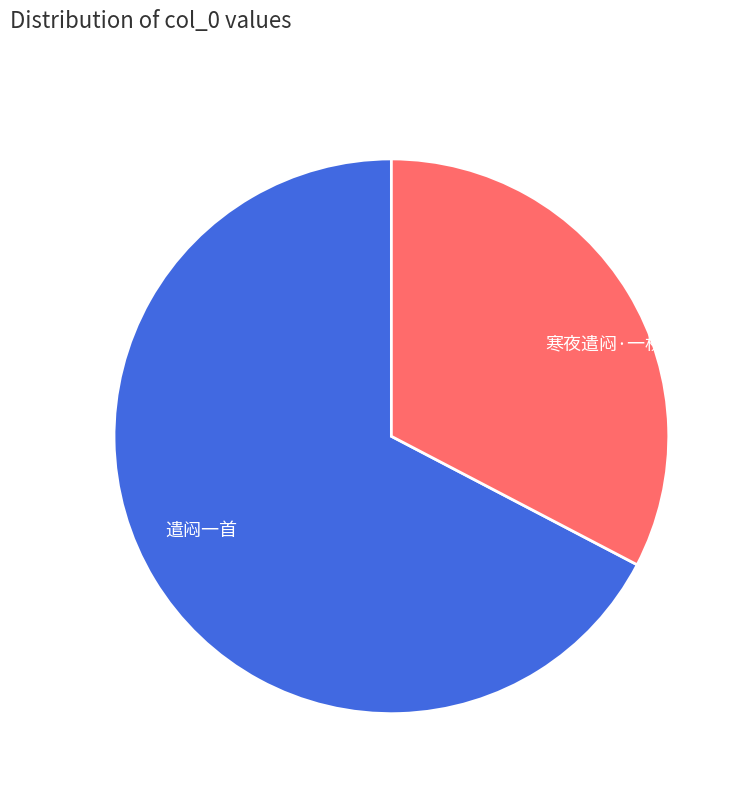

Do 寒夜遣闷·一枕江南梦 and 遣闷一首 together represent more than half of the pie?

Yes